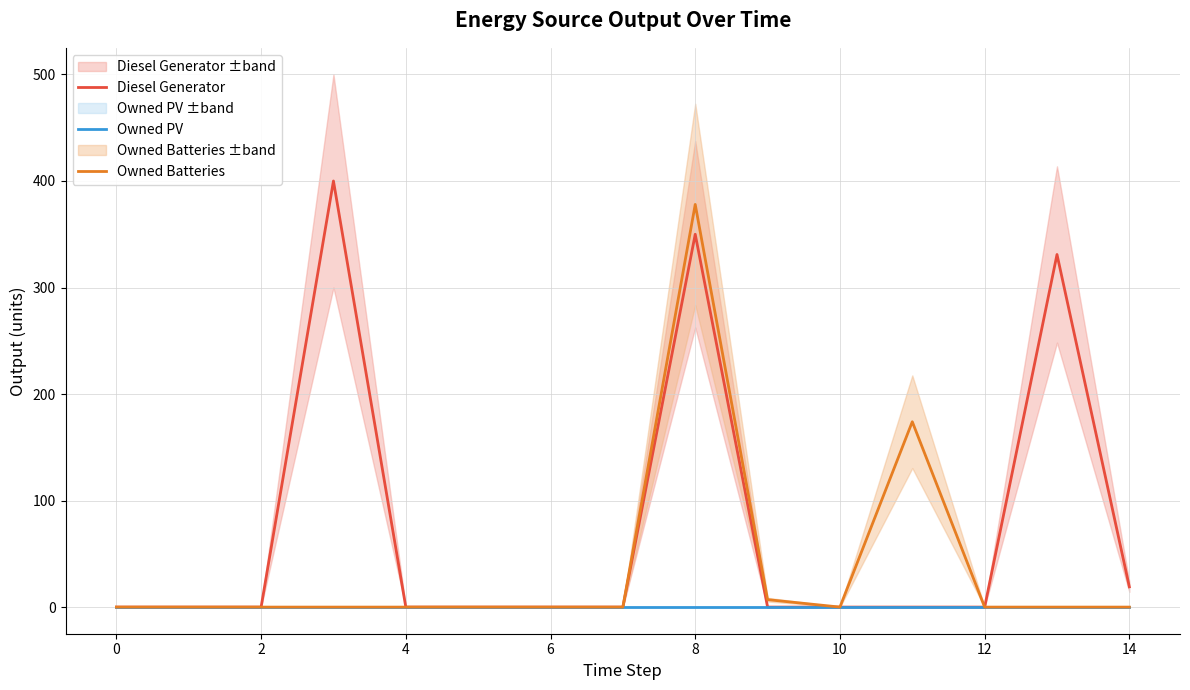

What are all the series names shown in the legend?

Diesel Generator, Owned PV, Owned Batteries